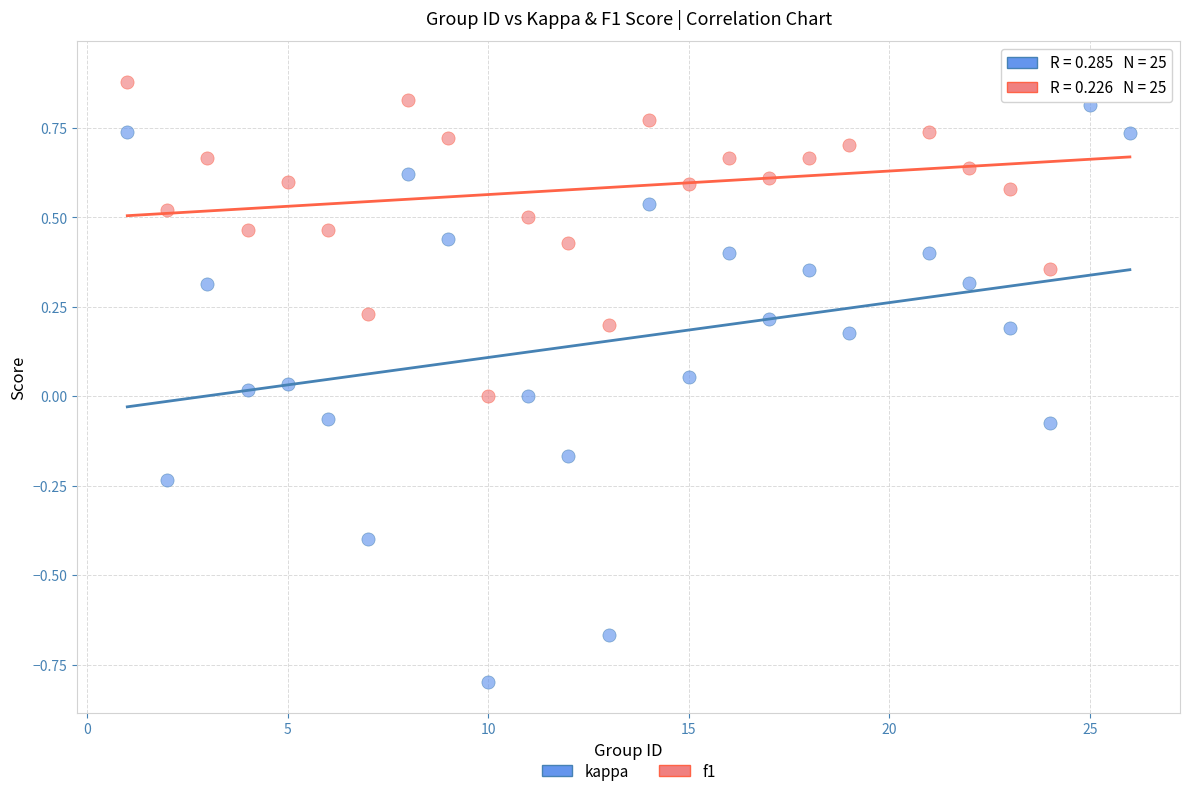

Across all data points, what is the range of Y values (max minus min)?

1.7